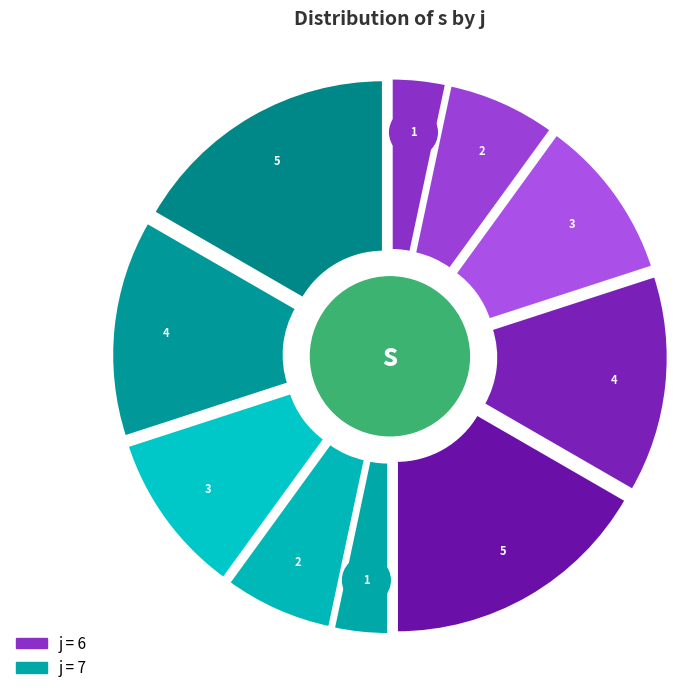

How many segments does this pie chart have?

10